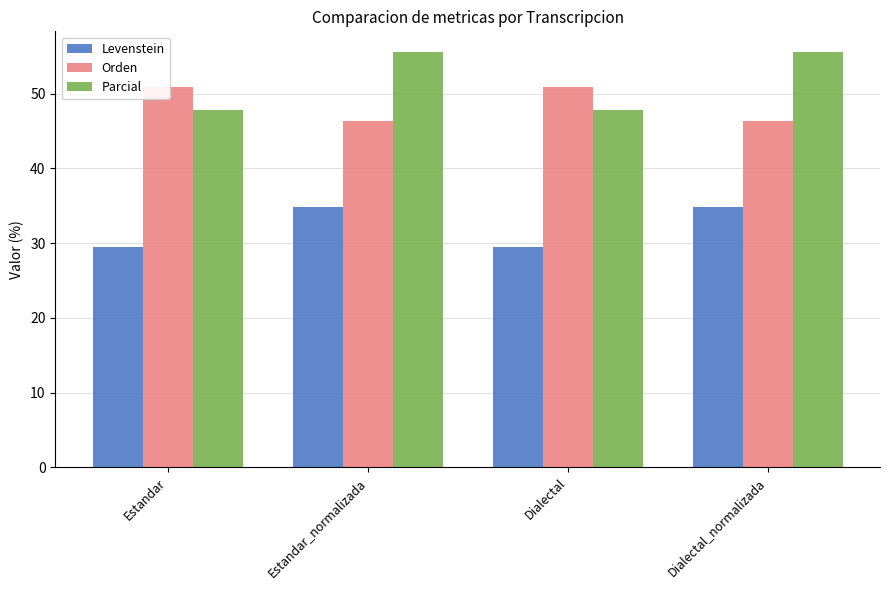

Reading right to left, transcribe all the data shown in this chart.

Levenstein: Dialectal_normalizada=34.8	Dialectal=29.5	Estandar_normalizada=34.8	Estandar=29.5
Orden: Dialectal_normalizada=46.3	Dialectal=50.9	Estandar_normalizada=46.3	Estandar=50.9
Parcial: Dialectal_normalizada=55.6	Dialectal=47.8	Estandar_normalizada=55.6	Estandar=47.8